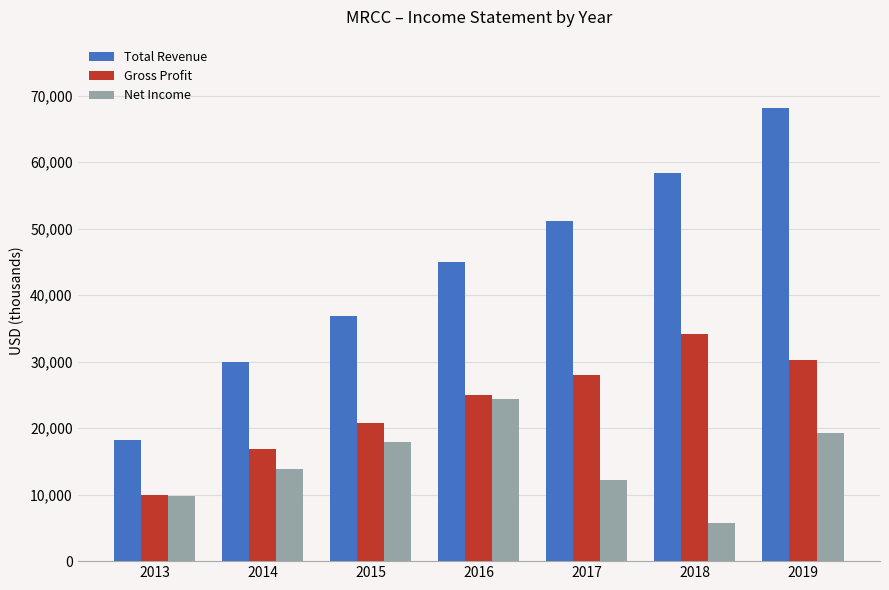

The value of Total Revenue at 2017 is 77075. True or false?

False